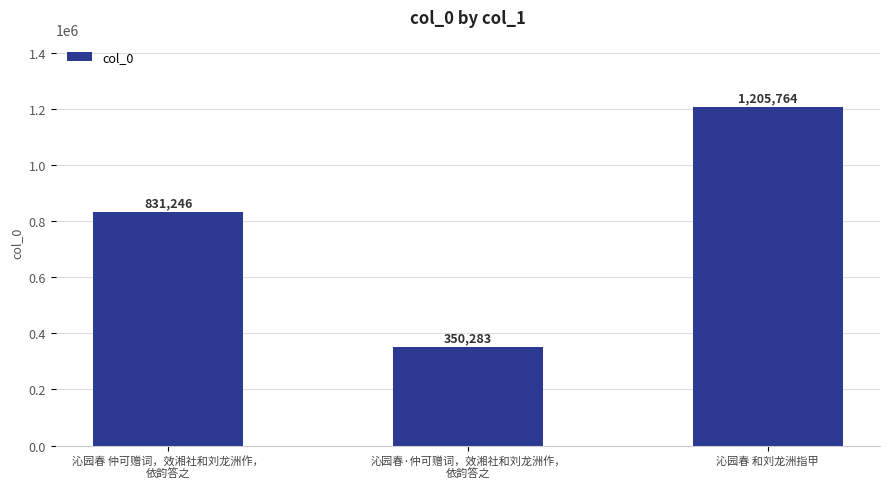

Rank the categories by value from highest to lowest.

沁园春 和刘龙洲指甲, 沁园春 仲可赠词，效湘社和刘龙洲作，
依韵答之, 沁园春·仲可赠词，效湘社和刘龙洲作，
依韵答之